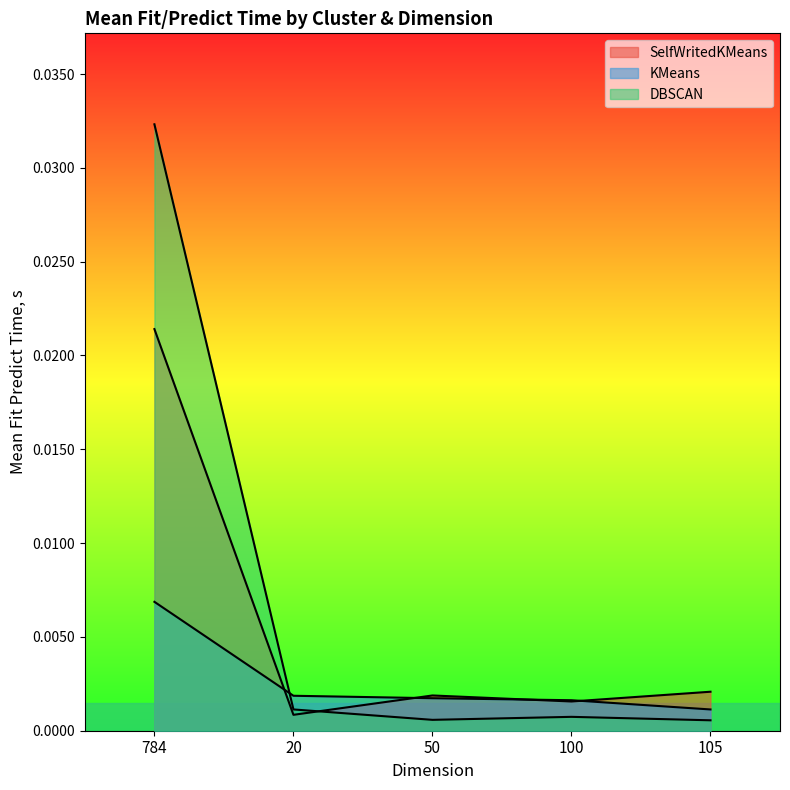

How many lines are shown in the chart?

3